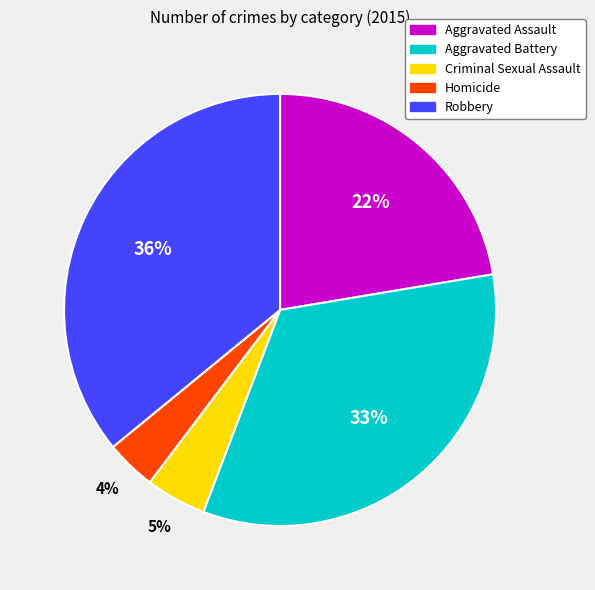

Count the number of slices in the pie.

5